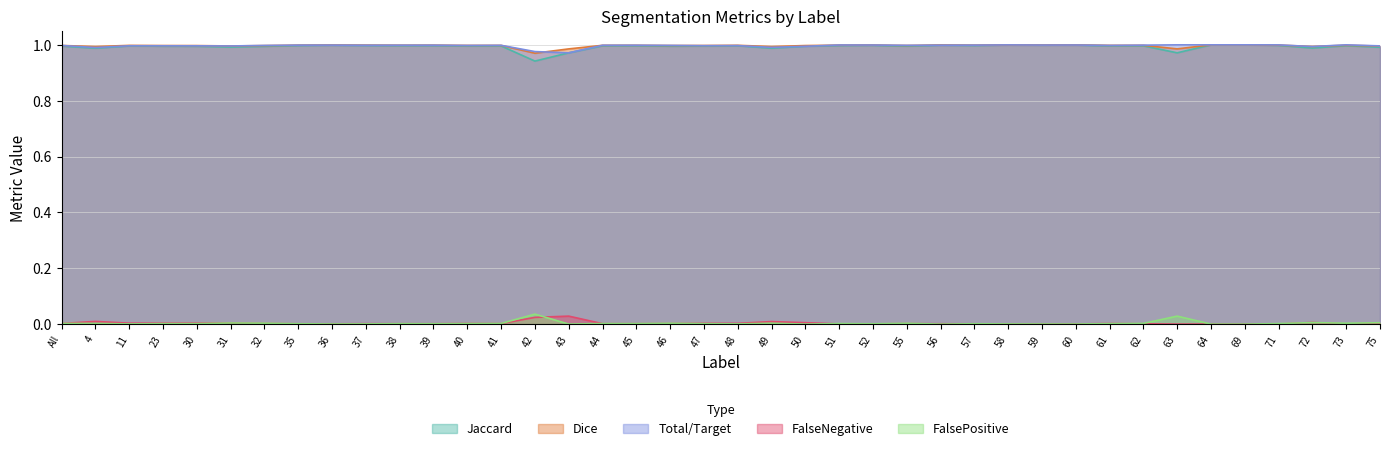

True or false: Dice and FalsePositive cross at least once.

False